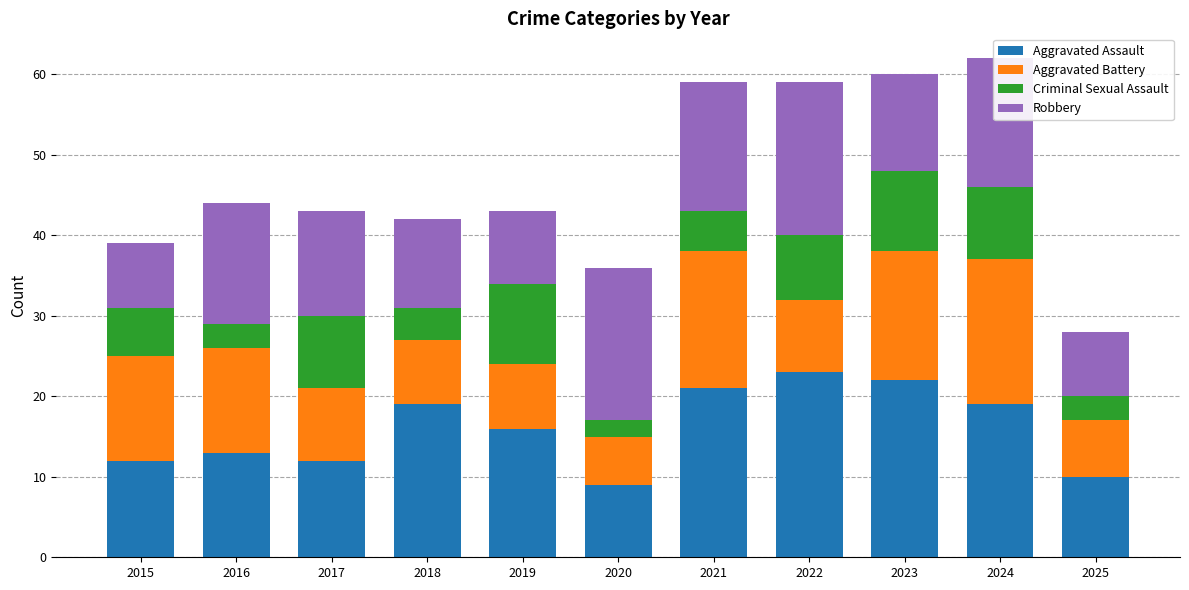

The Aggravated Assault series shows 34 at 2022. True or false?

False